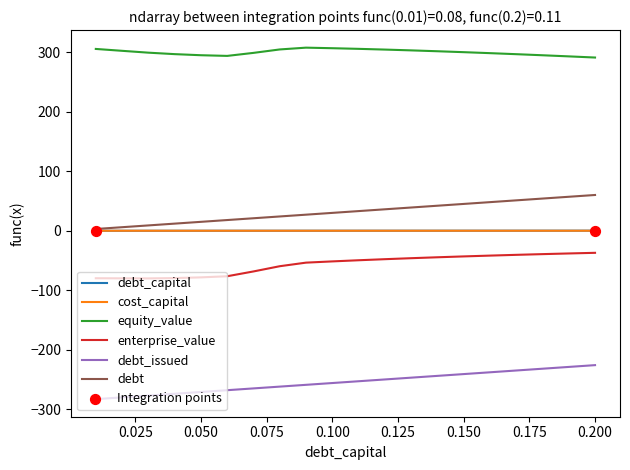

Which series has the largest total across all categories?

equity_value